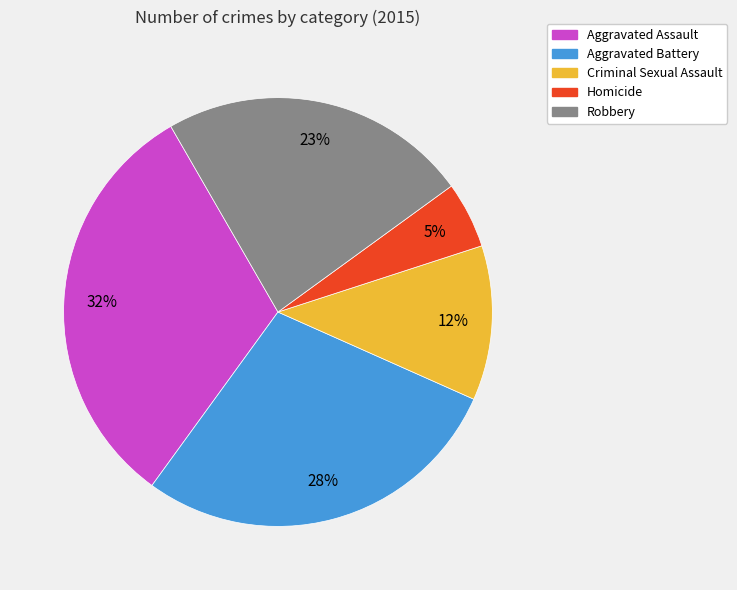

Between Aggravated Battery and Aggravated Assault, which is larger?

Aggravated Assault